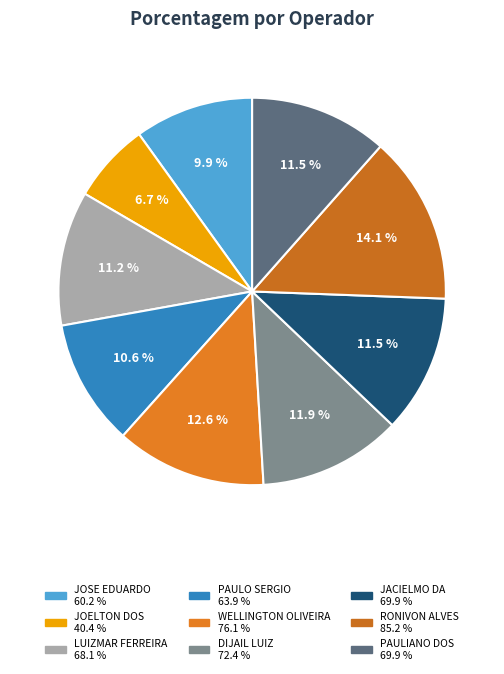

How many slices are in this pie chart?

9